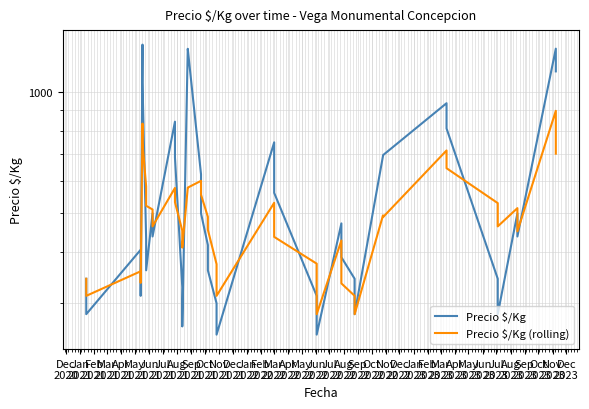

True or false: Precio $/Kg (rolling) has a value of 455 at Jul
2022.

True